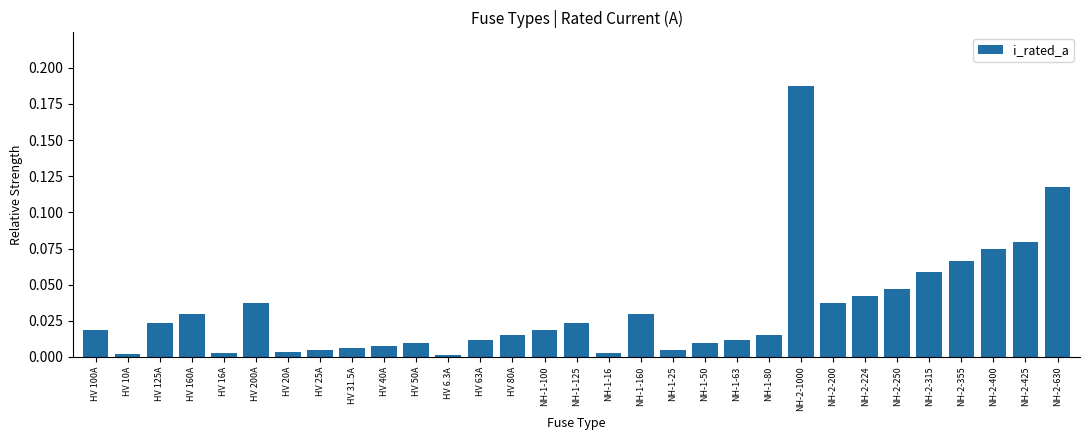

The value at HV 160A is 0.0. True or false?

True